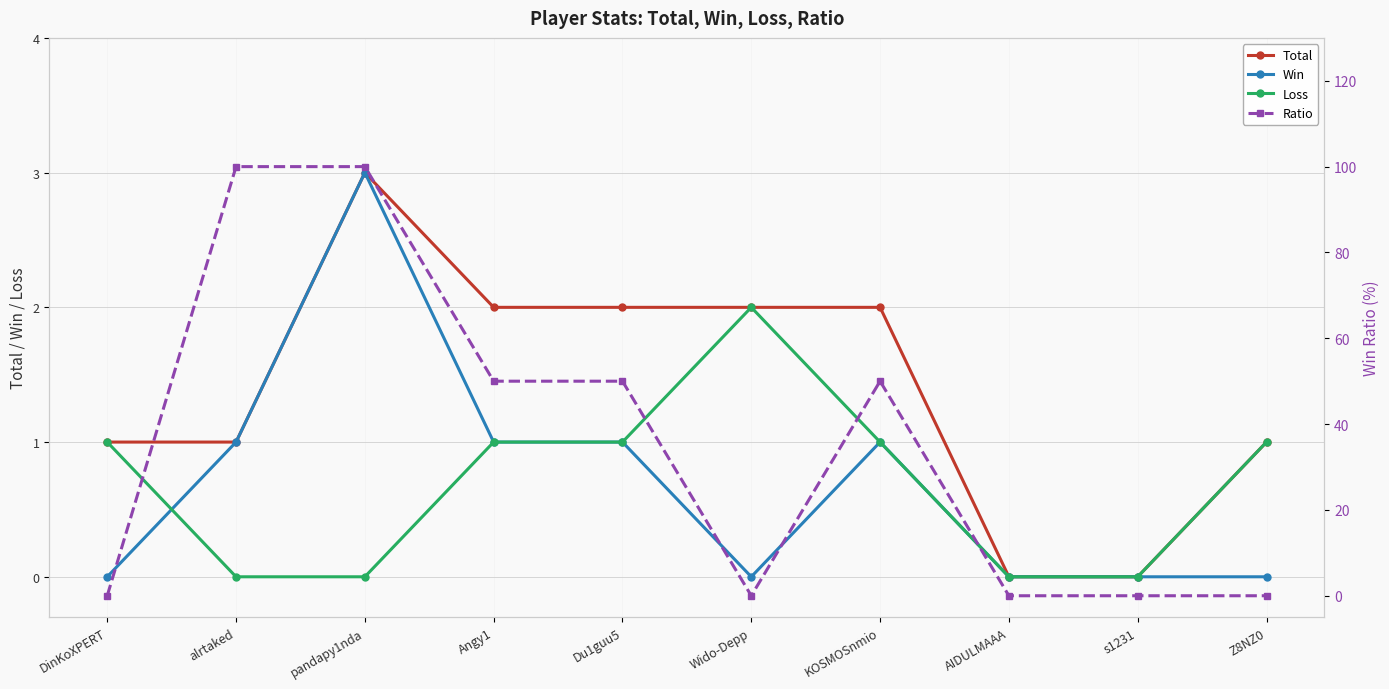

At how many categories does at least one series exceed 86?

2